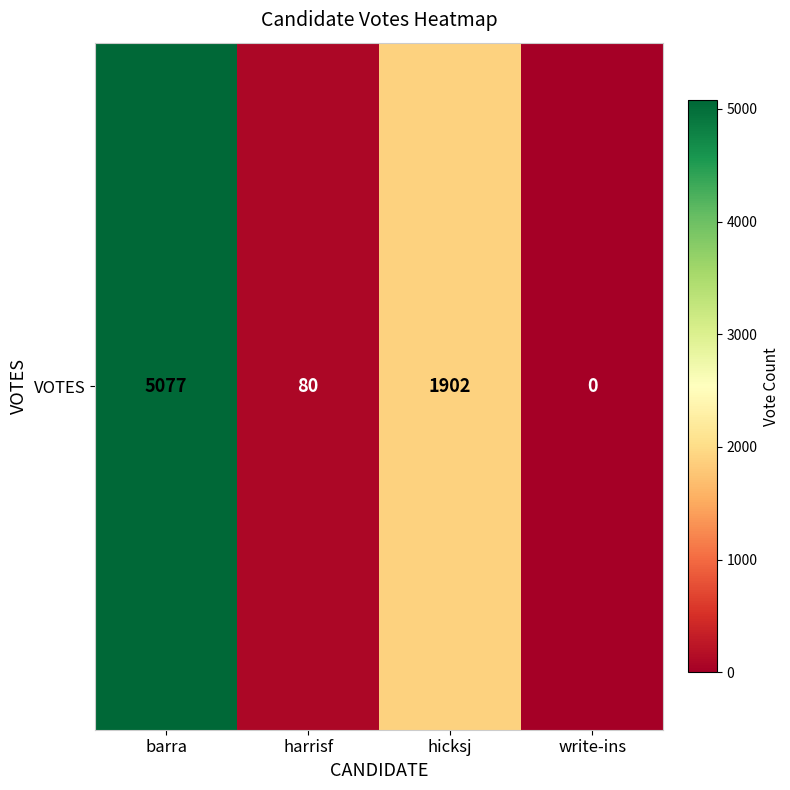

What is the change in value from harrisf to write-ins?

-80